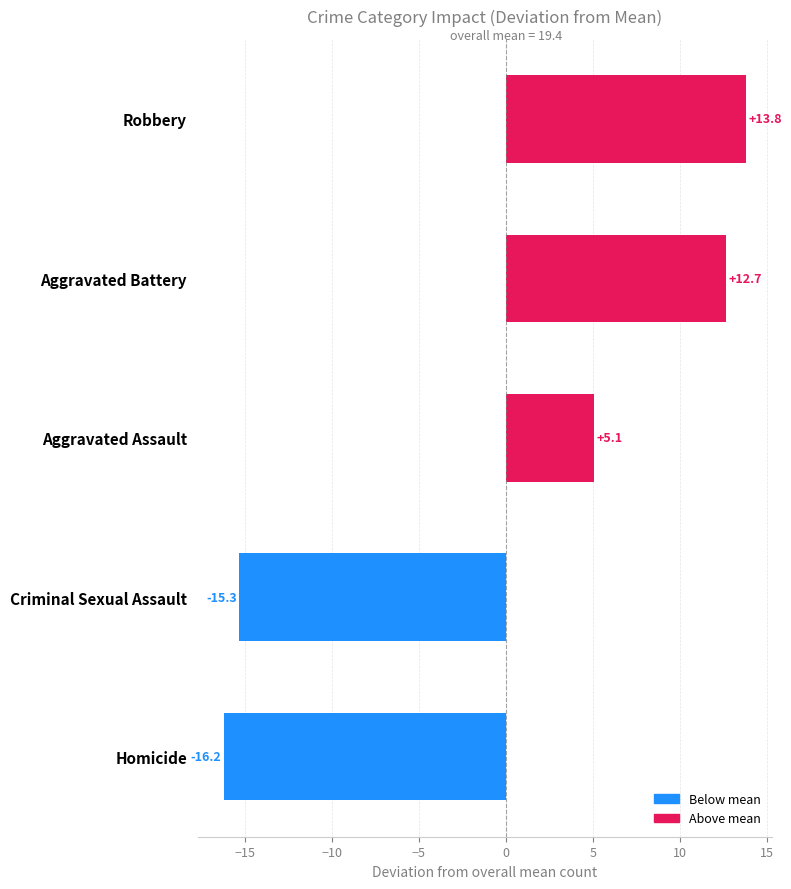

Reading bottom to top, transcribe all the data shown in this chart.

-16.2	-15.3	5.1	12.7	13.8